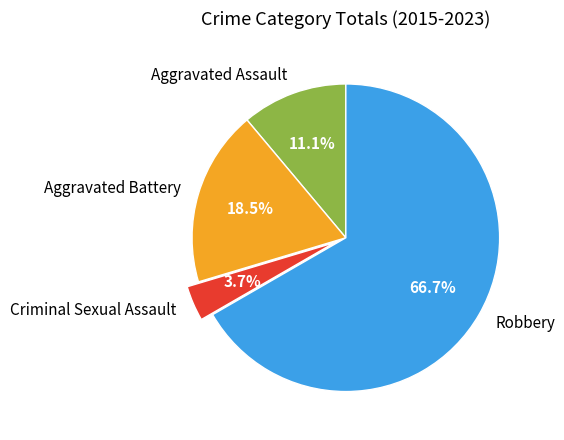

Rank the categories by value from lowest to highest.

Criminal Sexual Assault, Aggravated Assault, Aggravated Battery, Robbery